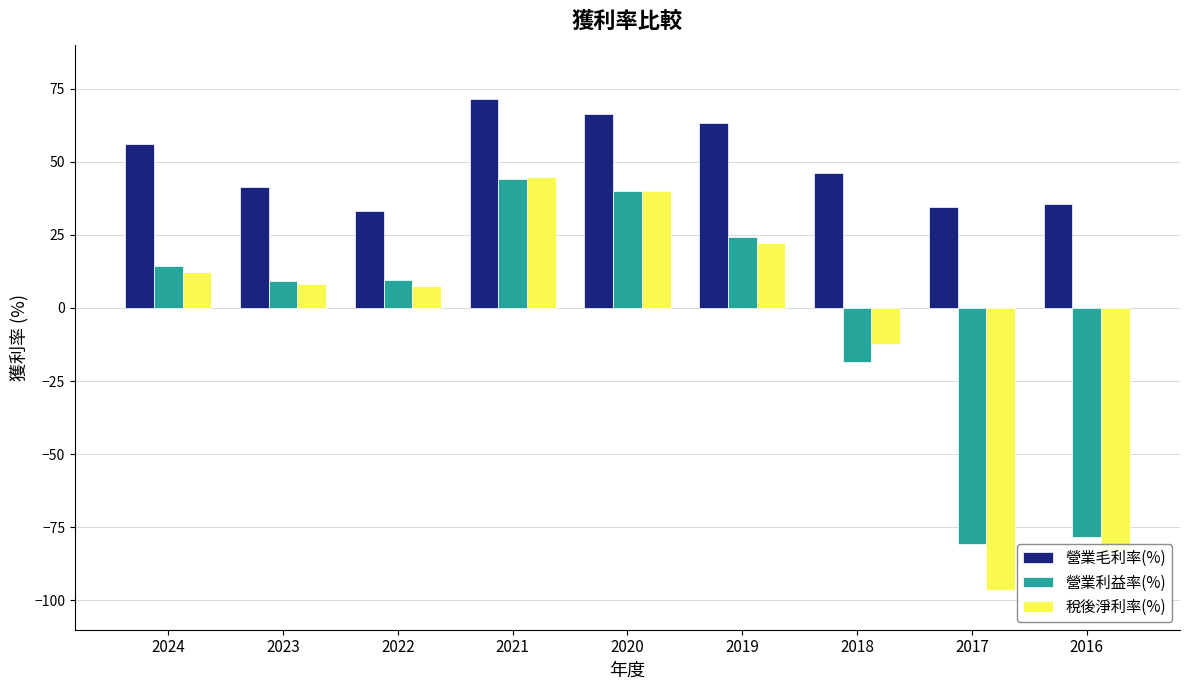

What is the total value across all series at 2017?

-142.4